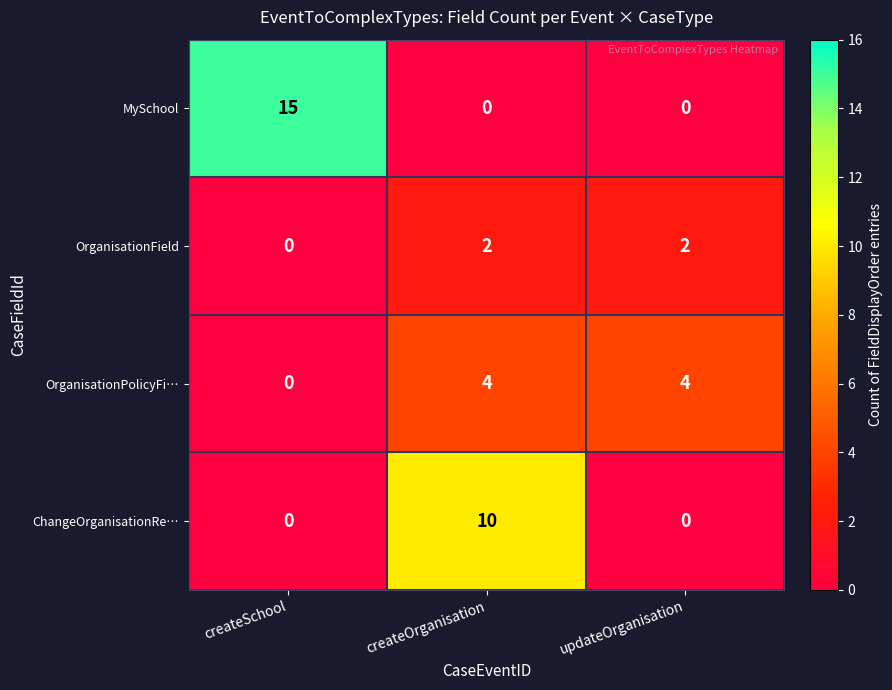

What is the difference between the highest and lowest values at updateOrganisation?

4